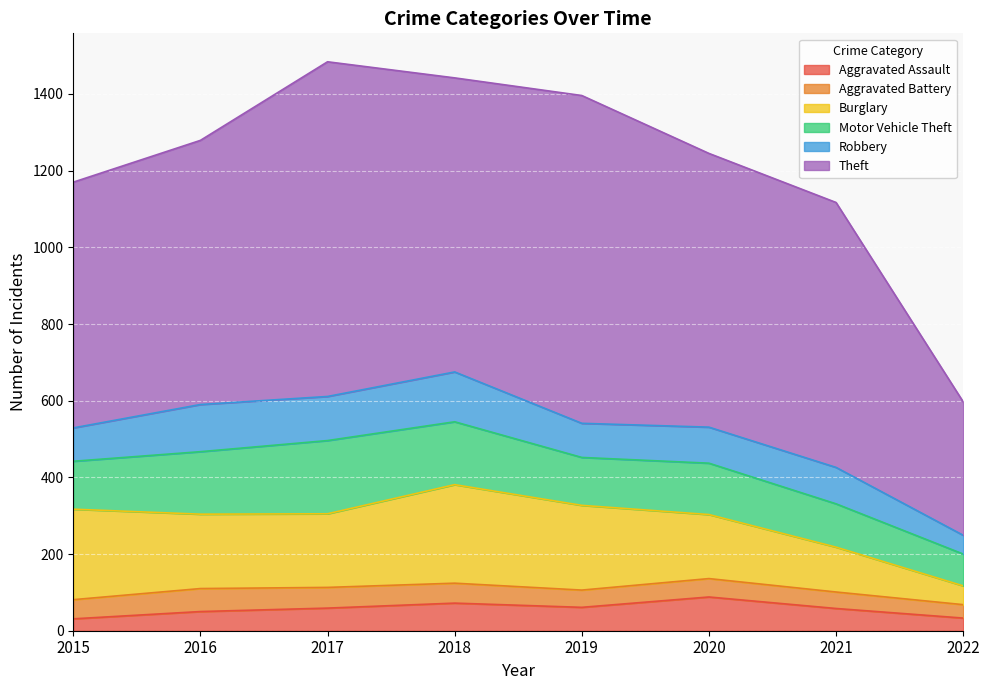

Is the value of Theft at 2022 greater than the value of Motor Vehicle Theft at 2017?

Yes